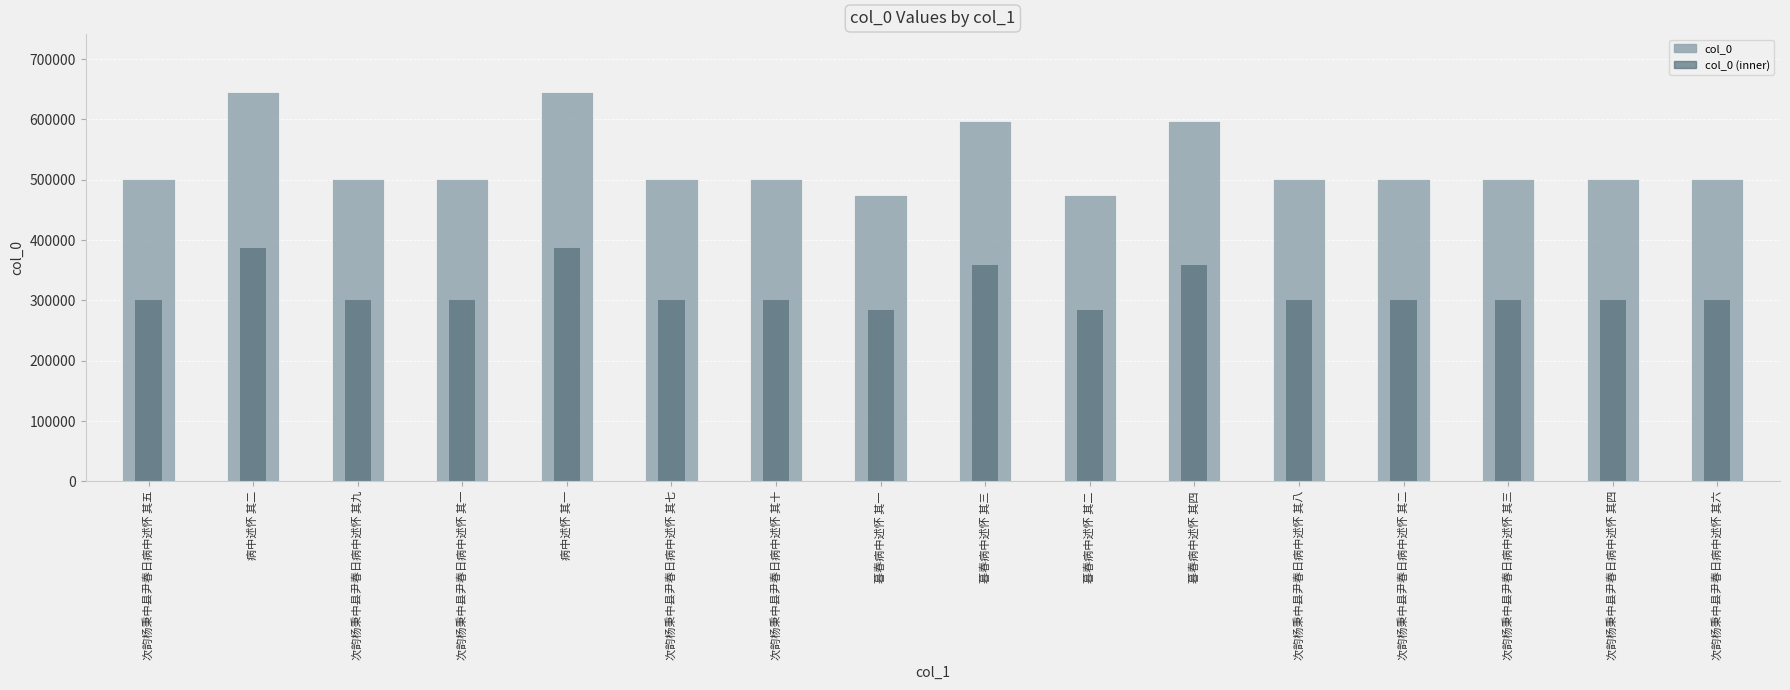

Is it true that col_0 equals 501613.0 at 次韵杨秉中县尹春日病中述怀 其四?

True